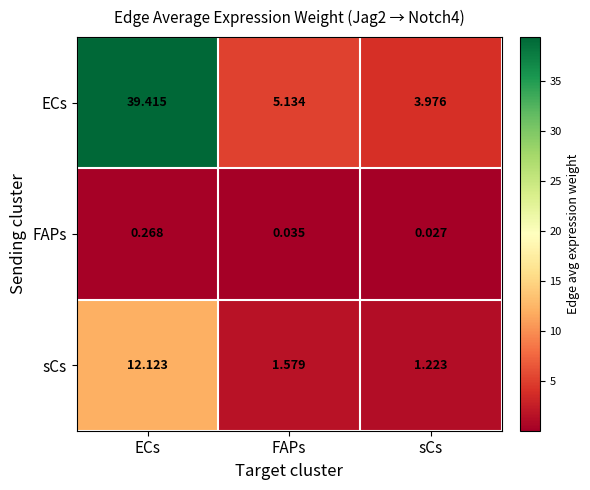

Rank the series by their average value, from highest to lowest.

ECs, sCs, FAPs